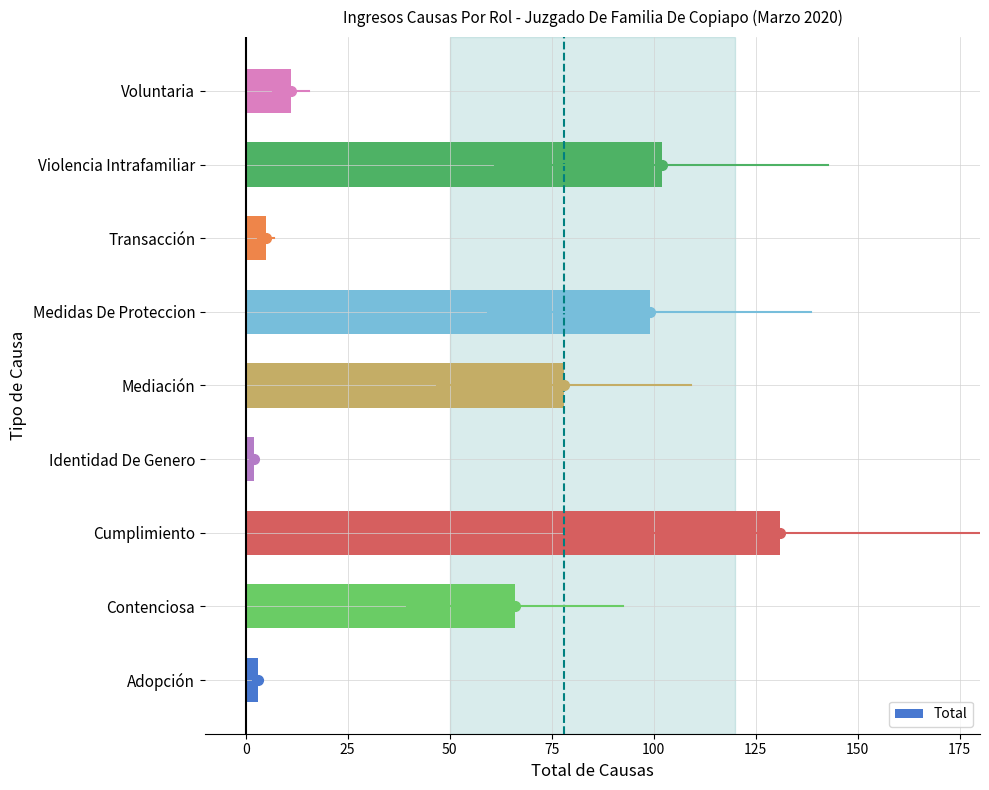

What is the ratio of the value at Violencia Intrafamiliar to the value at Transacción?

20.4